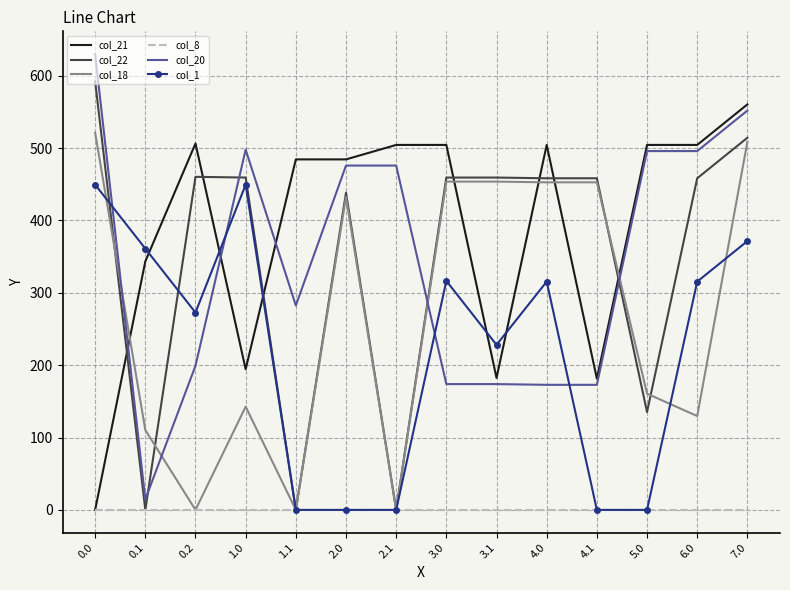

True or false: col_20 and col_1 cross at least once.

True